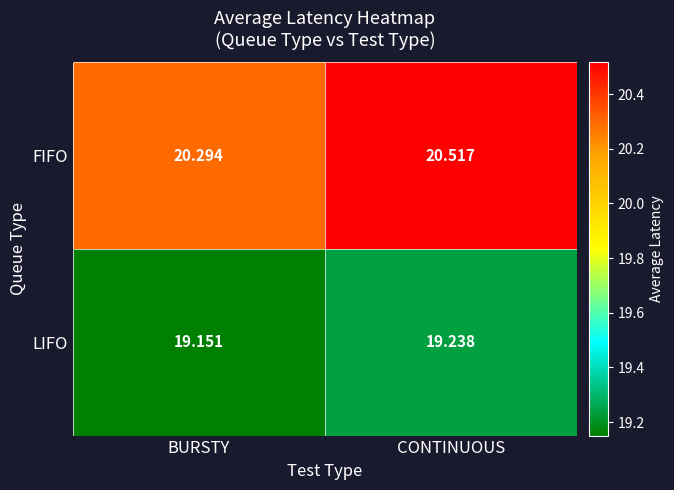

How many data points does each series have?

2